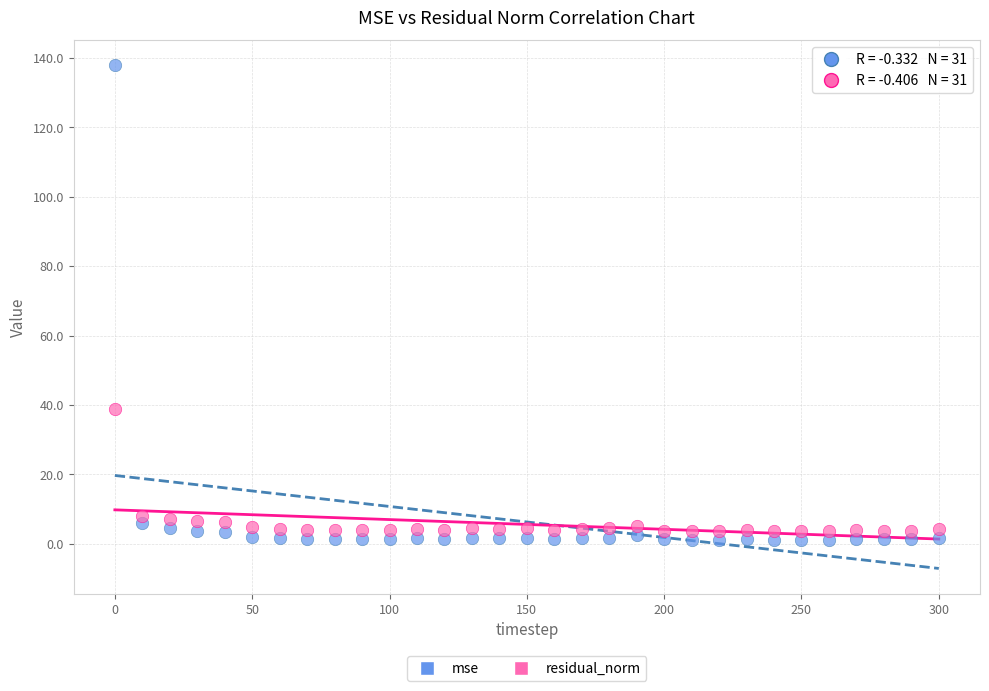

Which series reaches the maximum Y coordinate?

mse